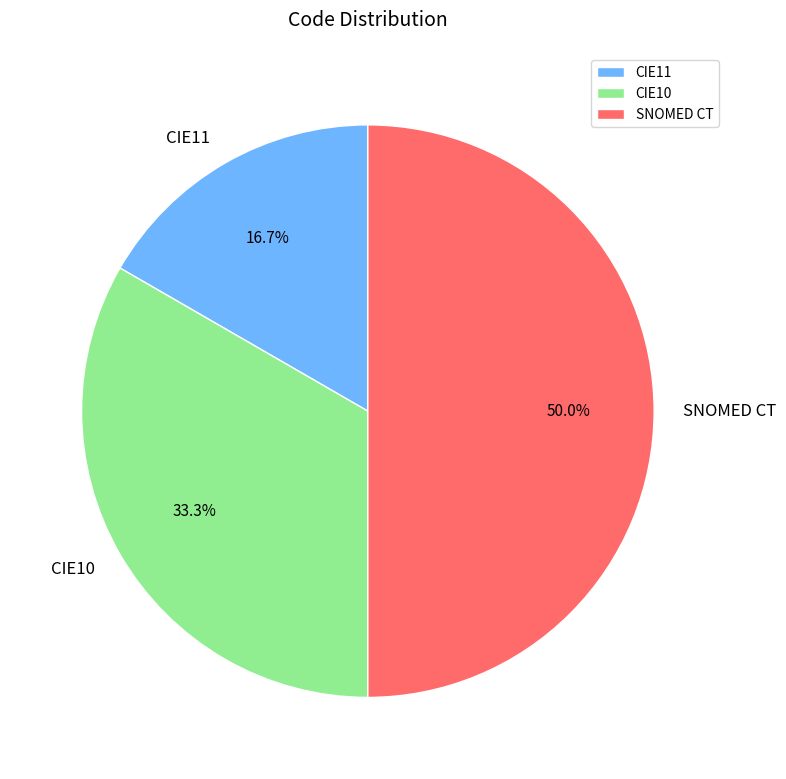

Which slice is the largest?

SNOMED CT